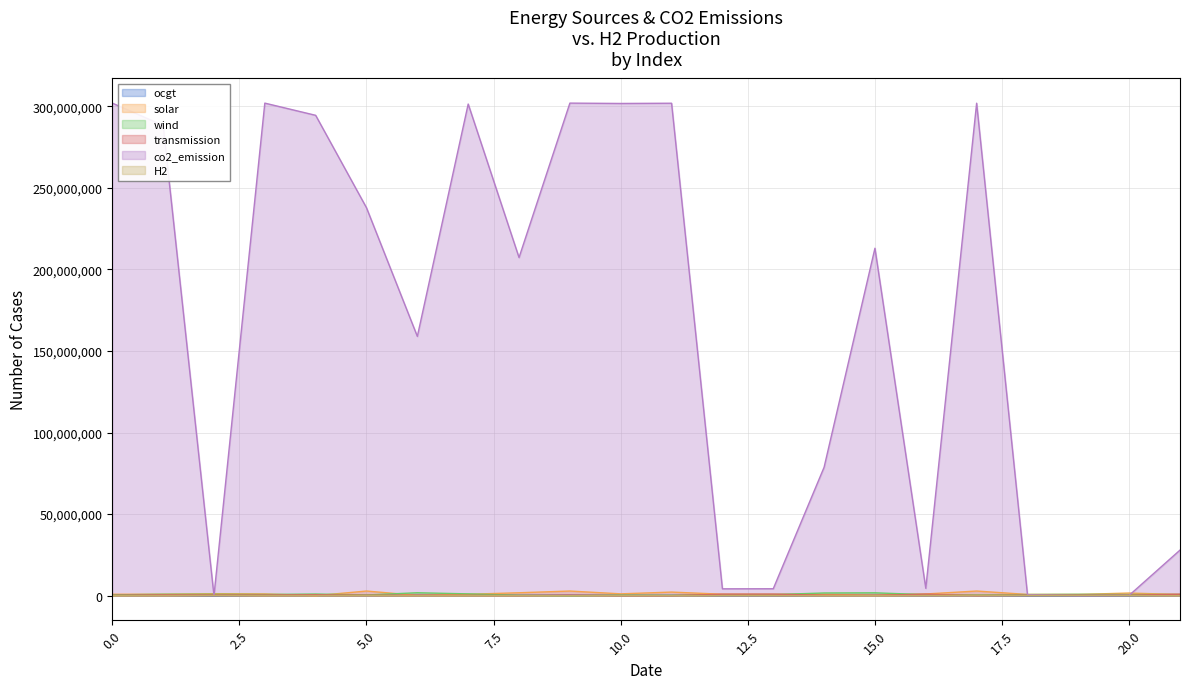

True or false: wind and H2 intersect in this chart.

False